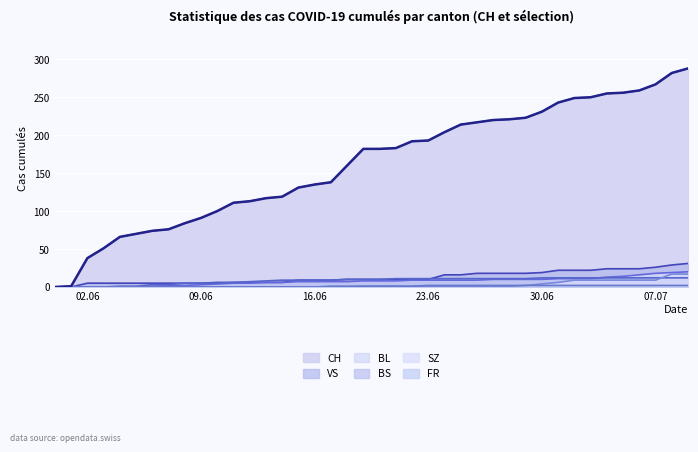

Which series has the largest range (max minus min)?

CH